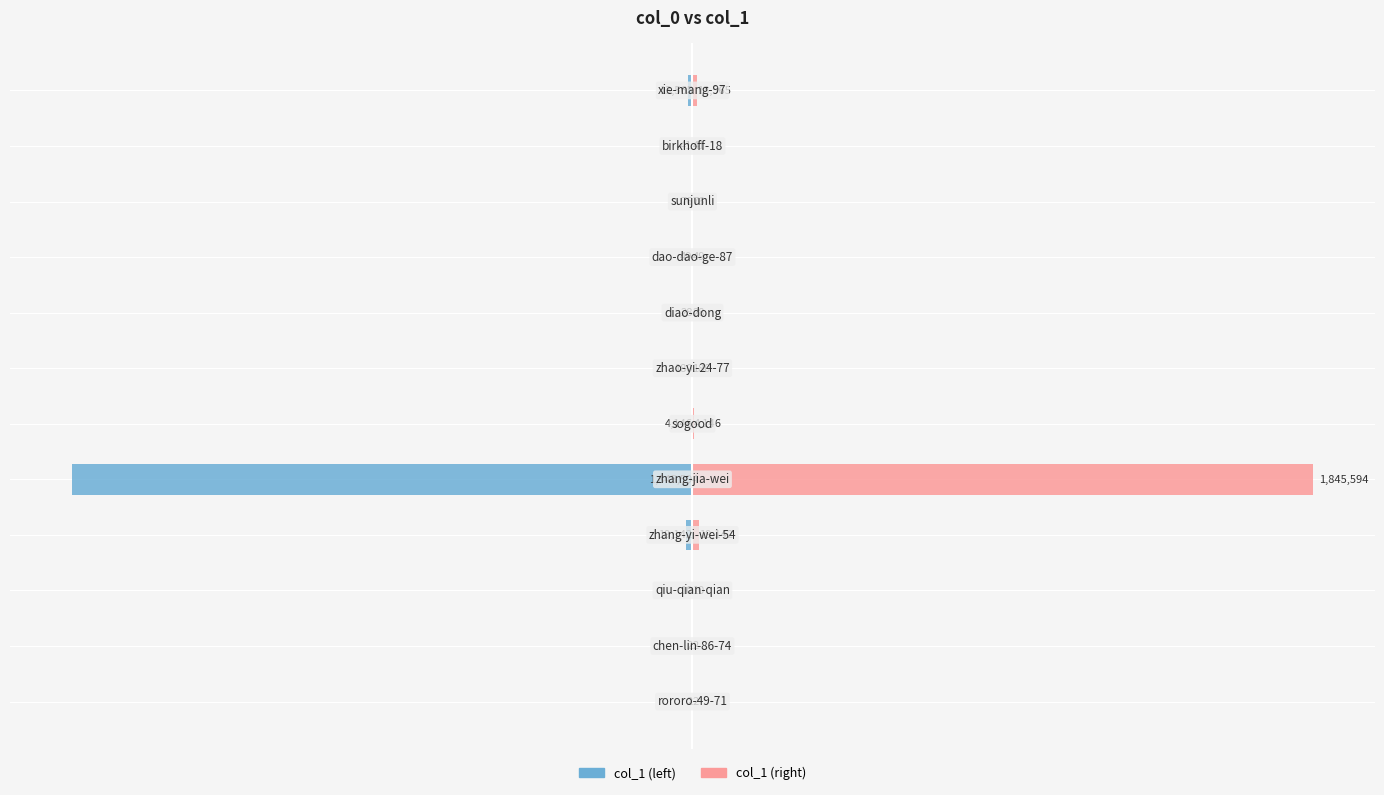

Which series has the largest total across all categories?

col_1 (right)